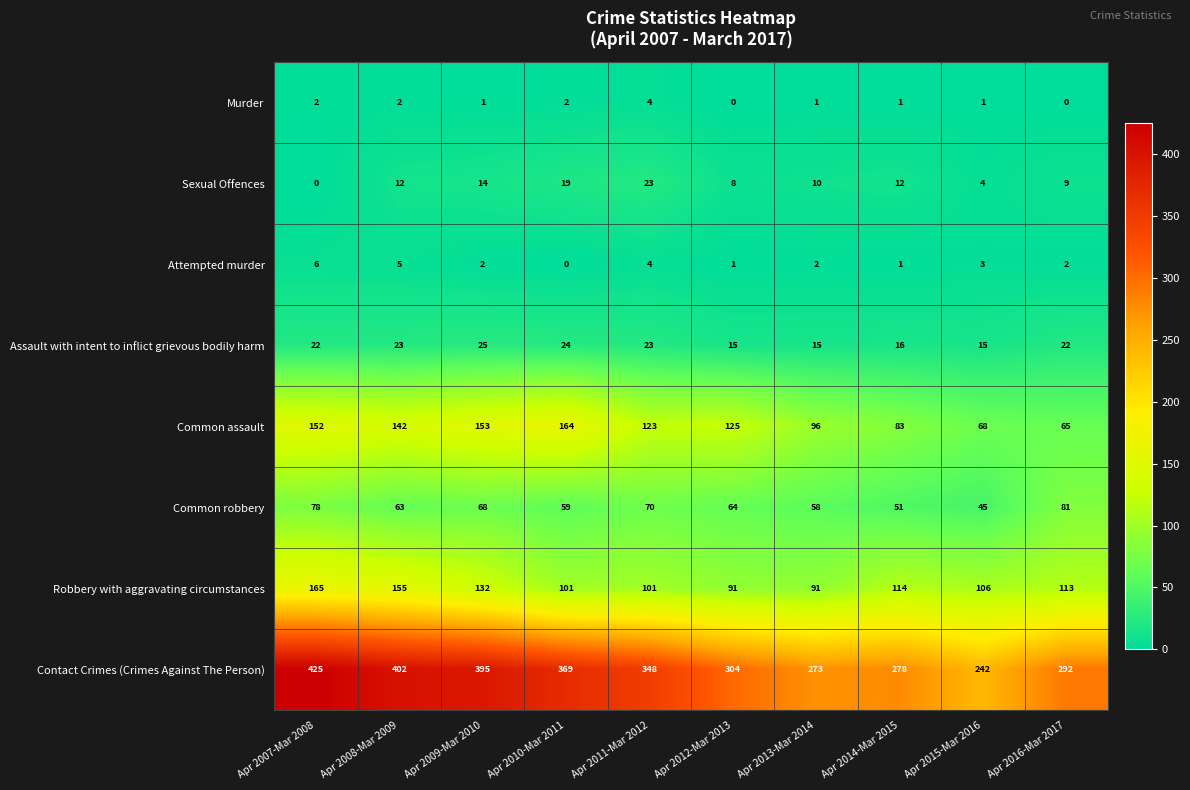

Which series has the largest total across all categories?

Contact Crimes (Crimes Against The Person)